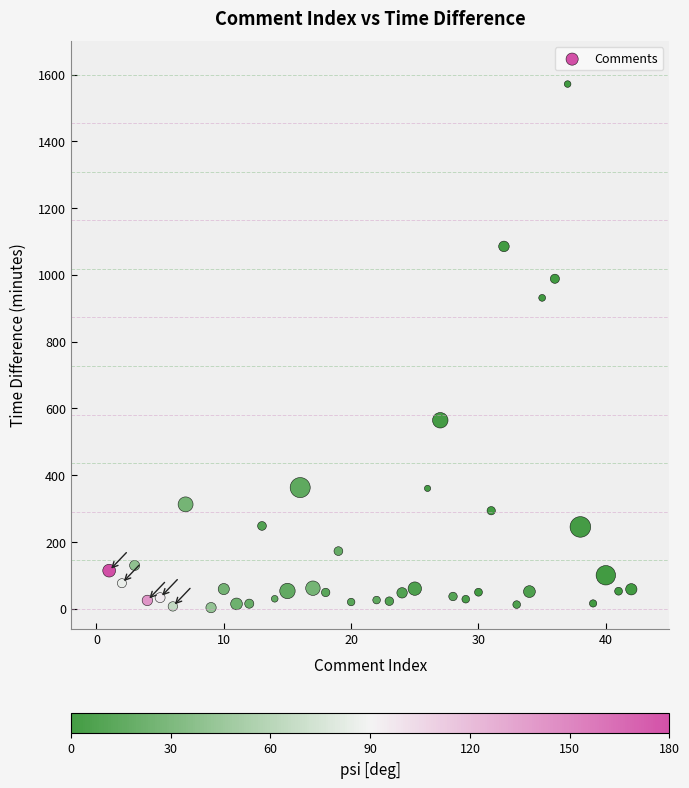

What is the range of Y values (max minus min)?

1568.0